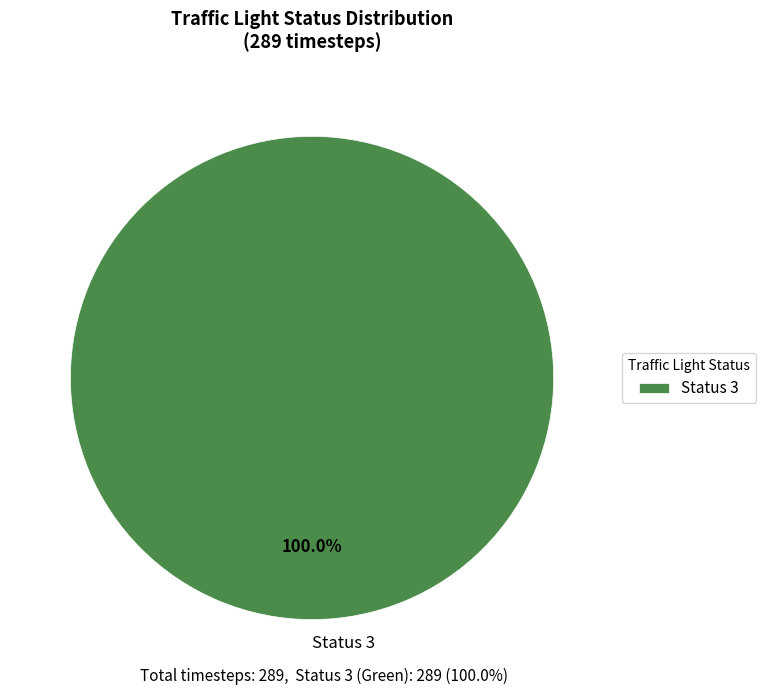

To the nearest percent, what portion does Status 3 represent?

100%